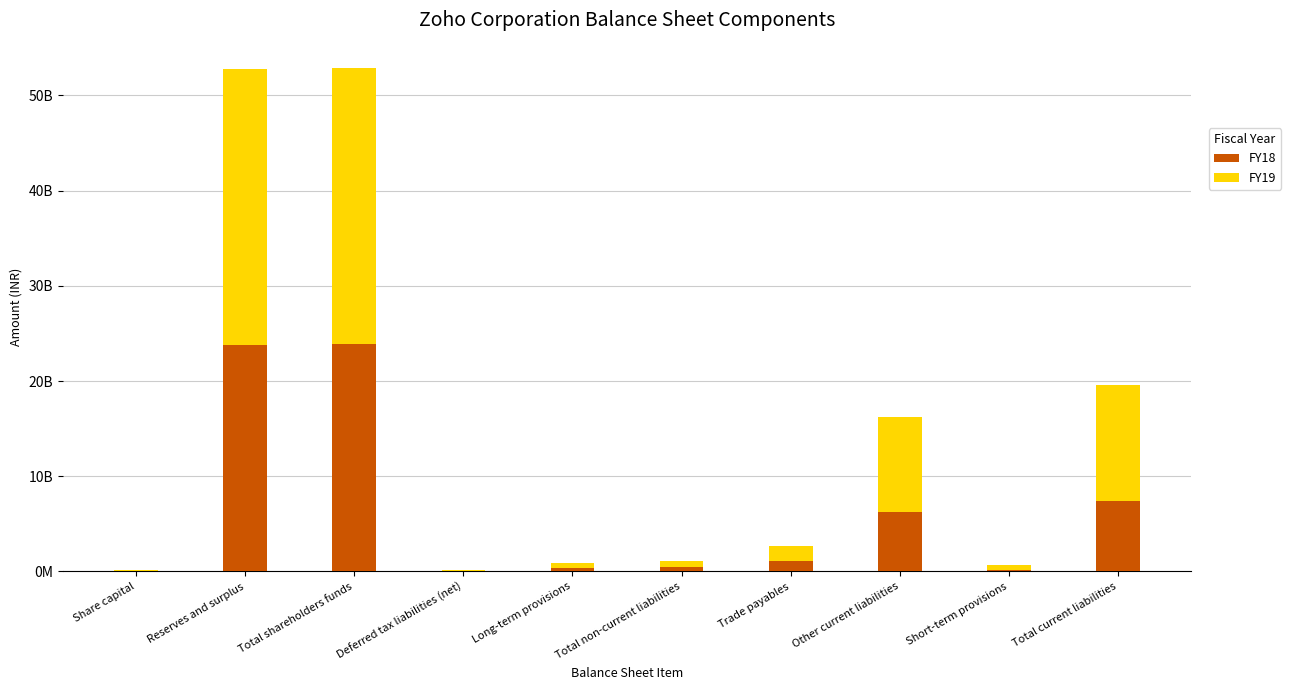

Does the chart contain stacked bars?

Yes